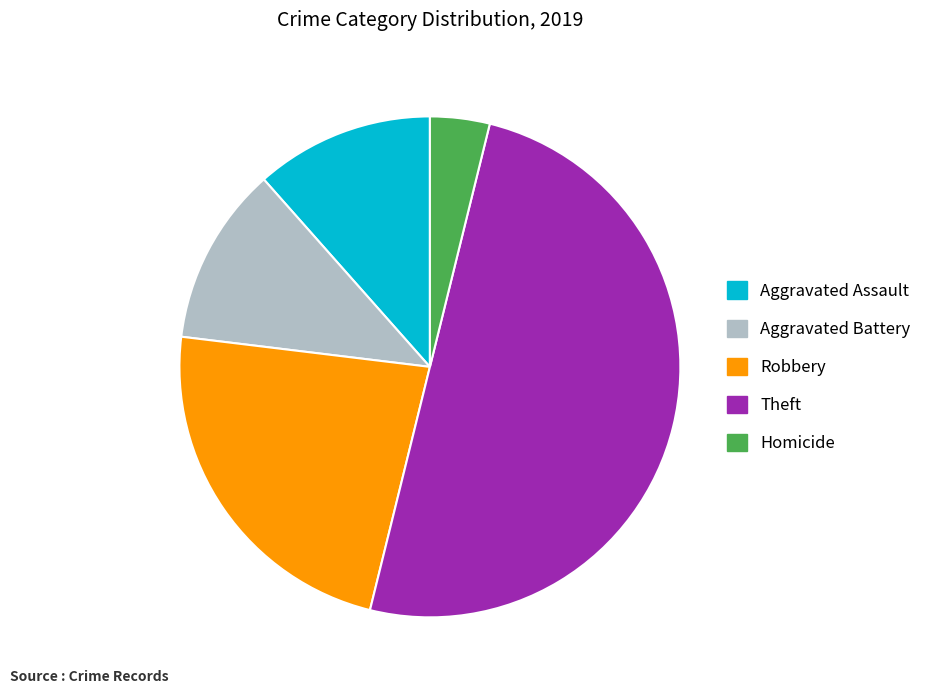

True or false: Theft accounts for 50% of the total.

True